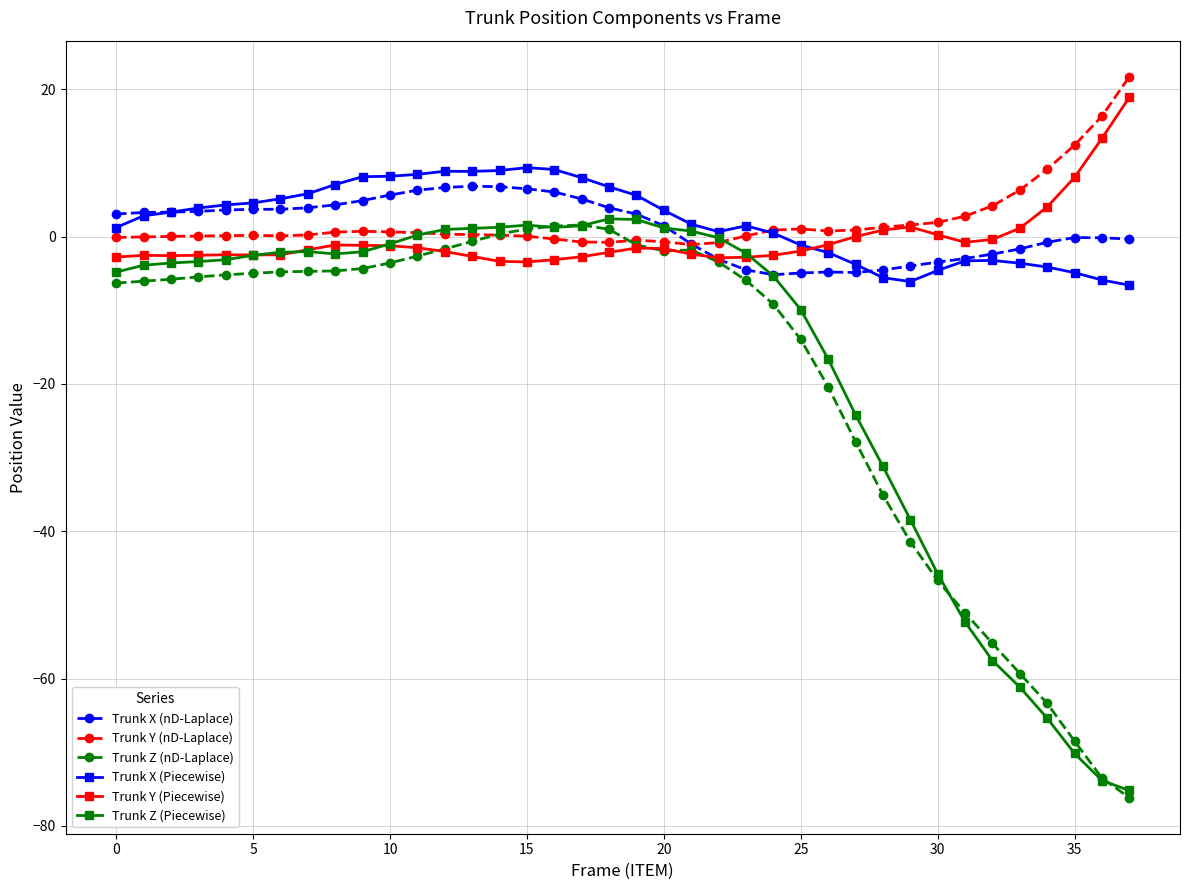

What is the maximum value for Trunk Y (Piecewise)?

18.9